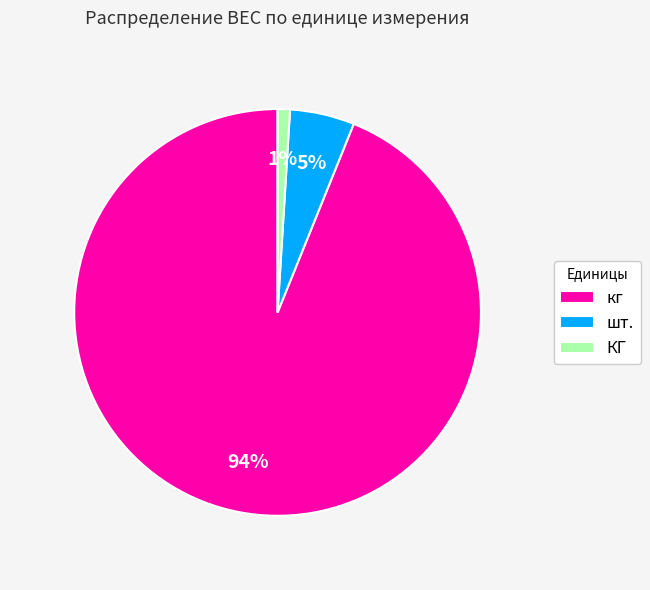

Count the number of slices in the pie.

3